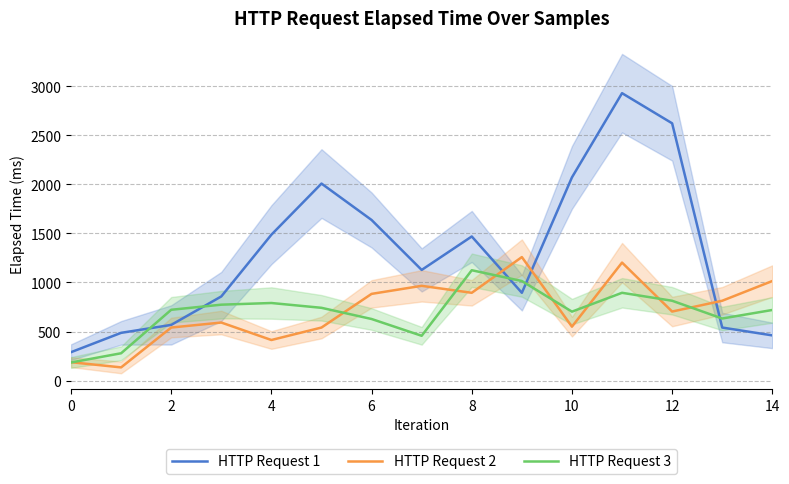

What are all the series names shown in the legend?

HTTP Request 1, HTTP Request 2, HTTP Request 3